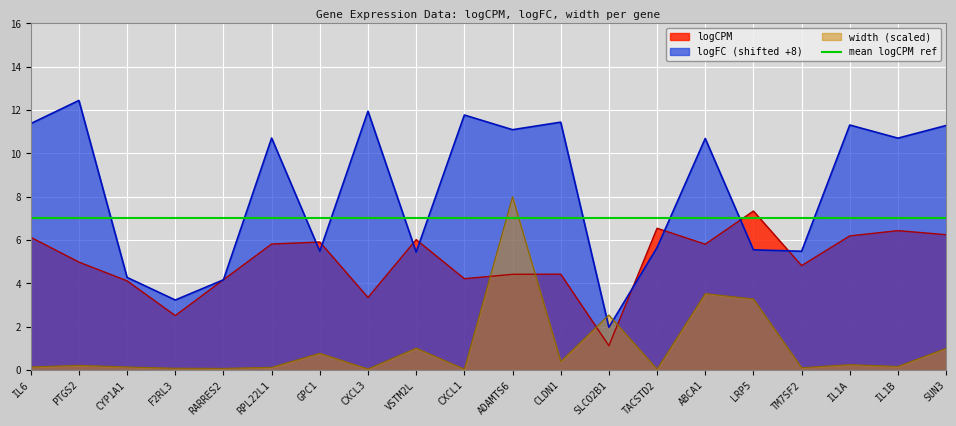

What is the value of the logCPM point at the 17th from the left?

4.8